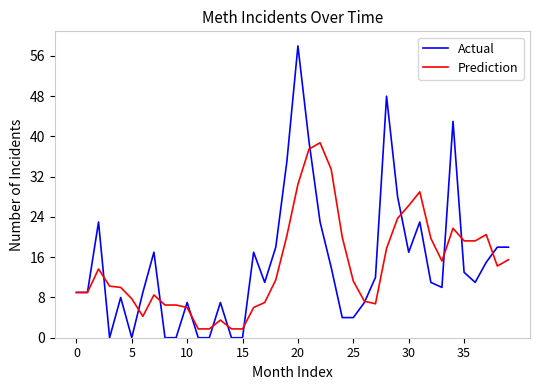

List the series in order of their peak value, highest first.

Actual, Prediction